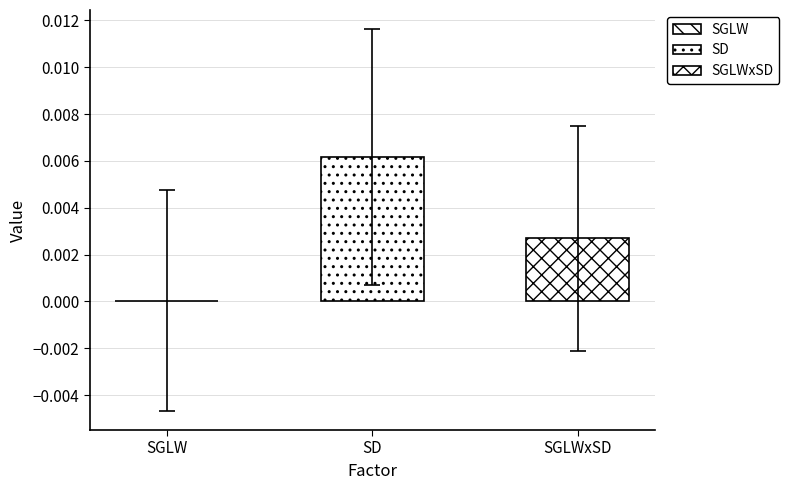

What is the label of the 2nd bar from the left?

SD